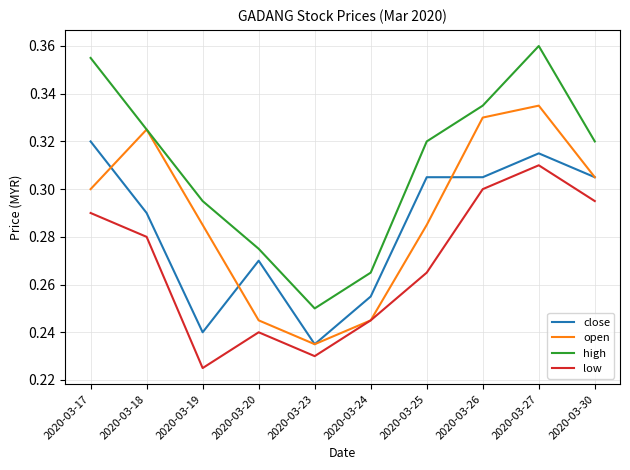

The value of low at 2020-03-30 is 0.4. True or false?

False